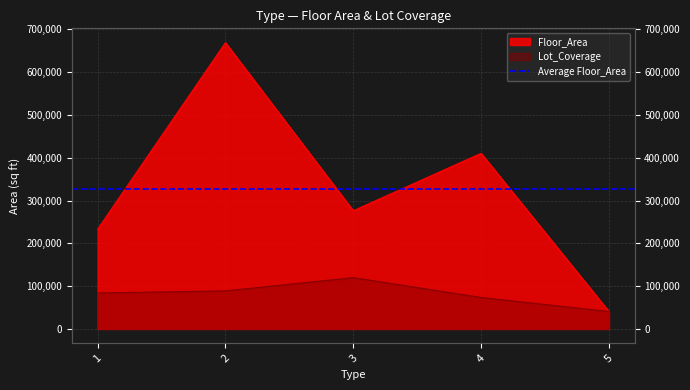

Which series has the largest total across all categories?

Floor_Area